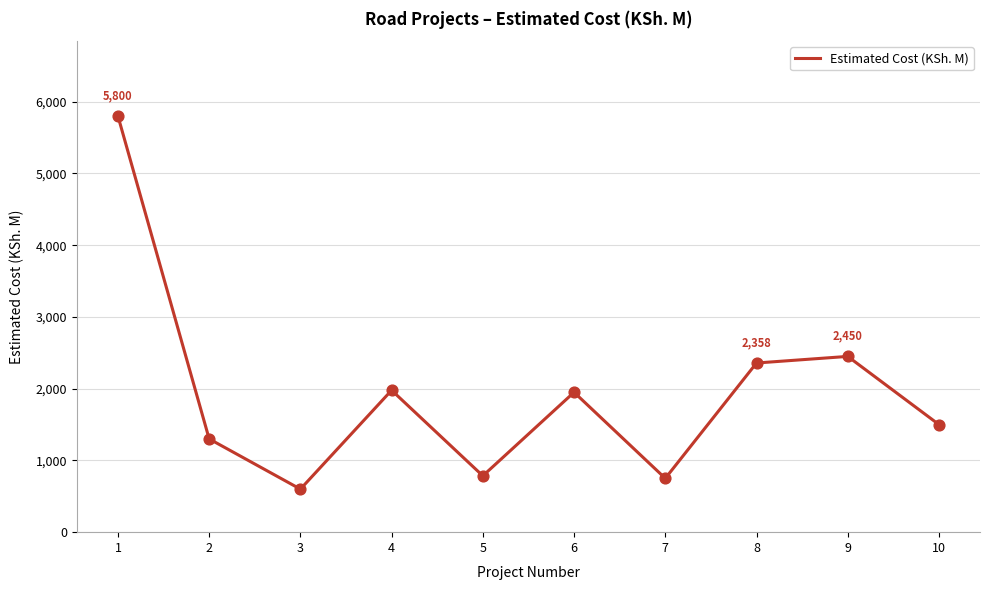

What is the change in value from 1 to 9?

-3350